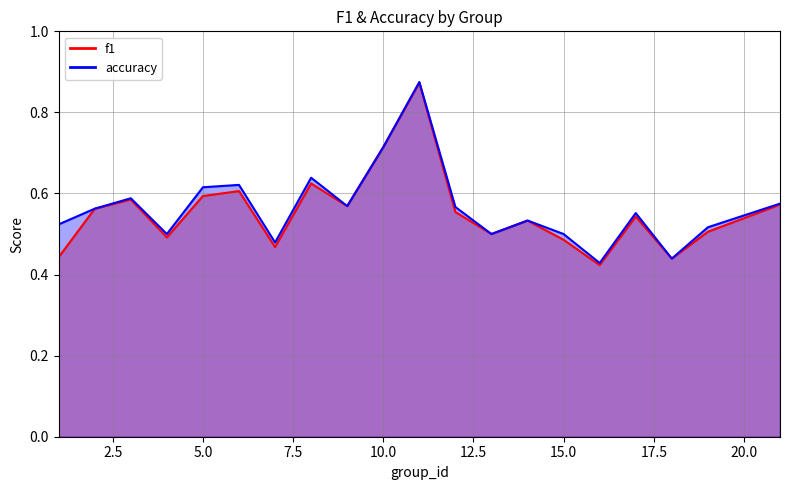

What is the maximum value for accuracy?

0.9